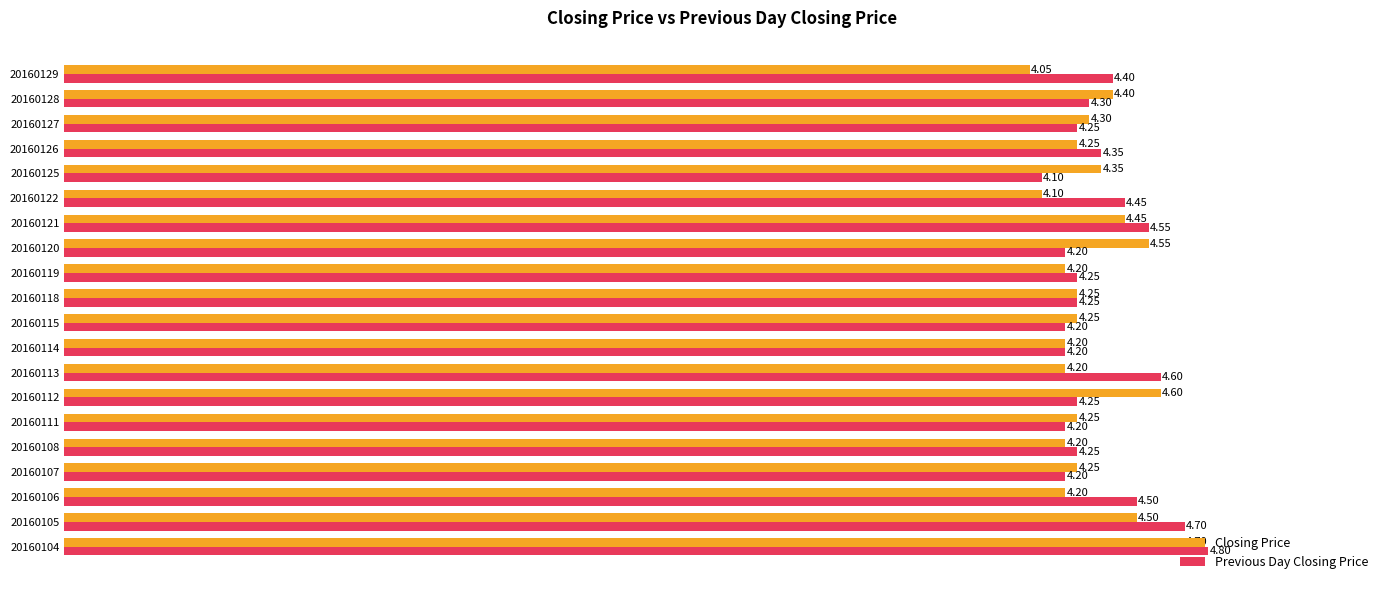

What is the difference between the maximum and minimum values in the Previous Day Closing Price series?

0.7